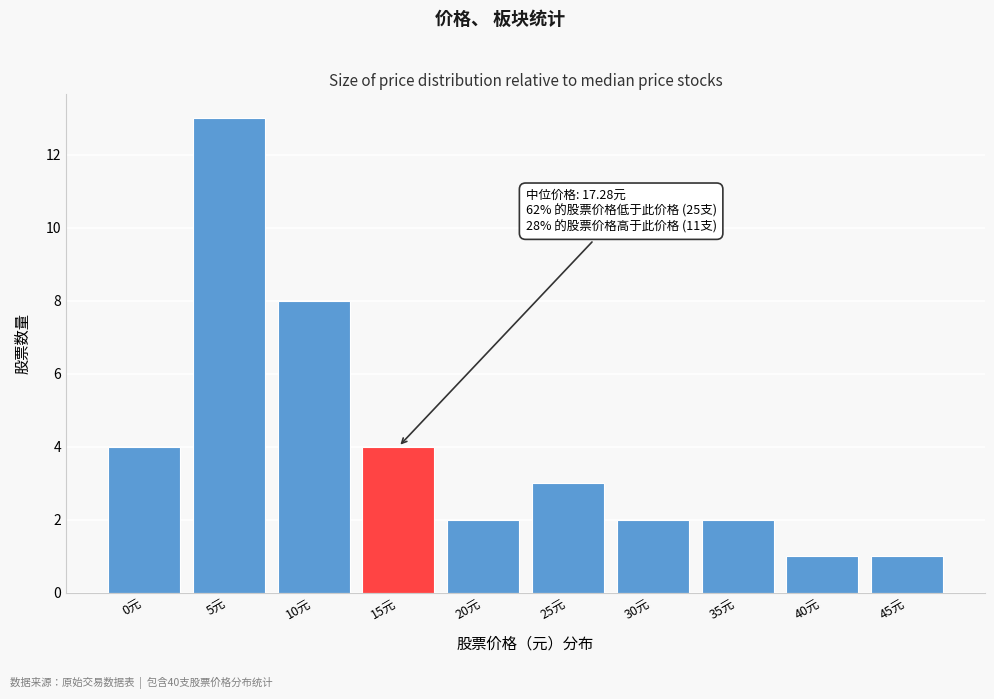

Reading right to left, extract all data points from this chart.

45元=1	40元=1	35元=2	30元=2	25元=3	20元=2	15元=4	10元=8	5元=13	0元=4